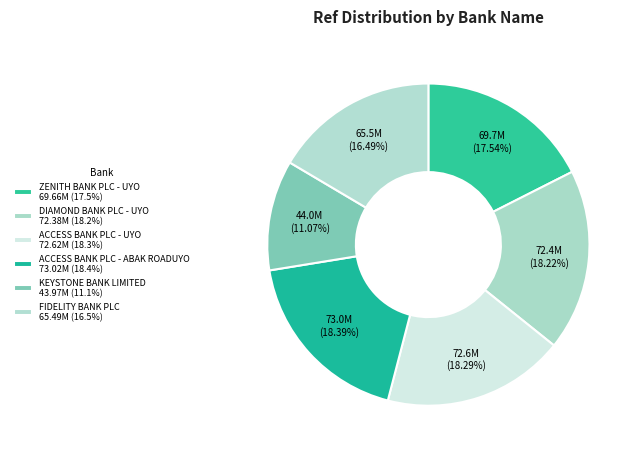

Count the number of slices in the pie.

6